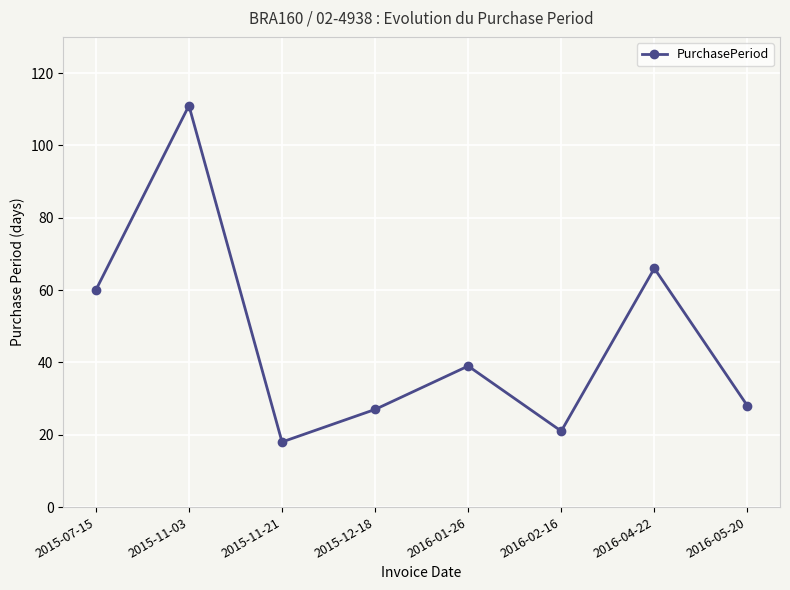

What is the change in value from 2015-07-15 to 2016-02-16?

-39